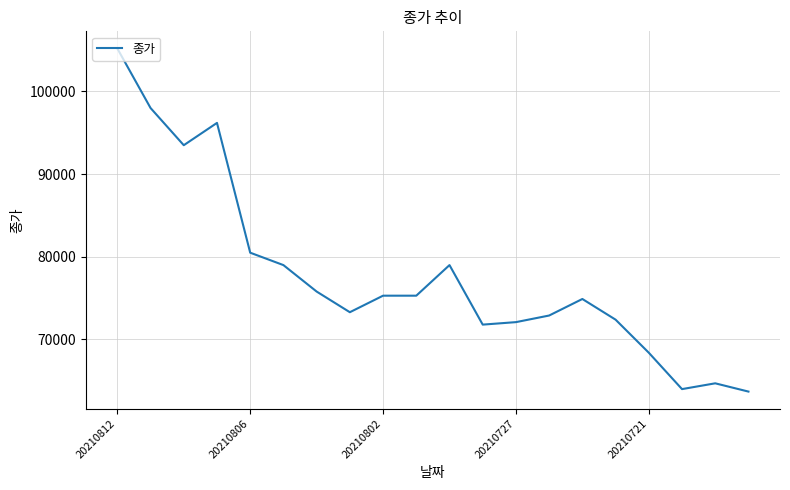

What is the difference between the maximum and minimum values?

41500